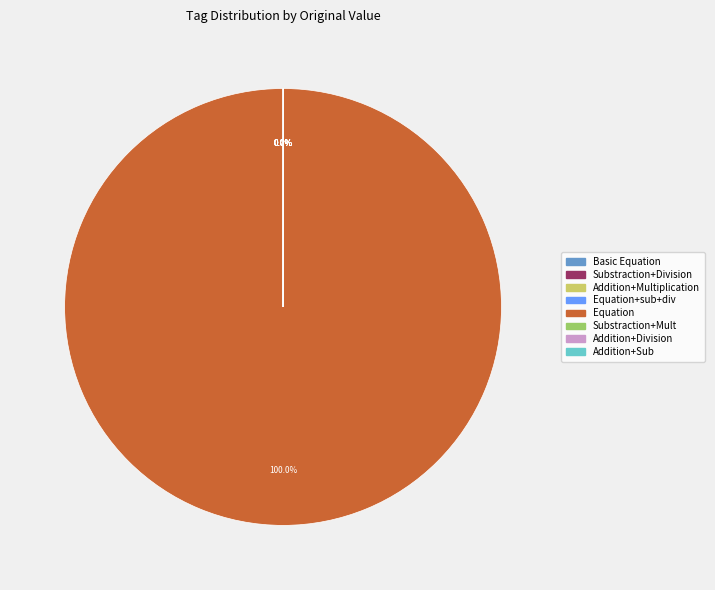

Is there a majority slice in this chart?

Yes